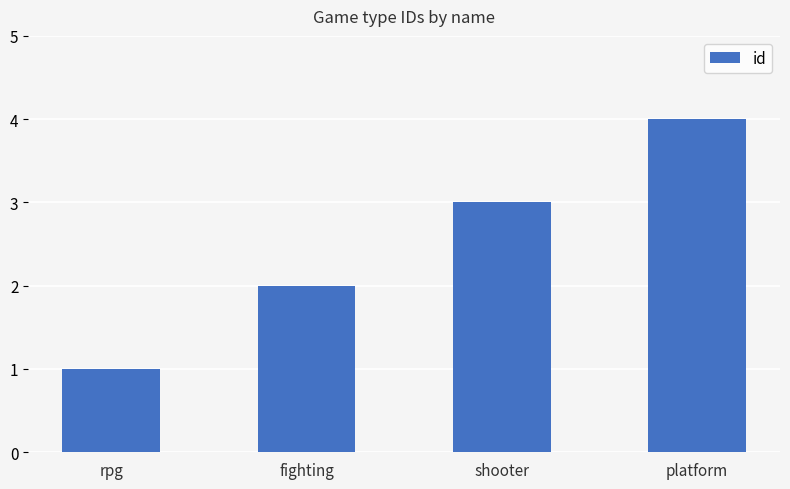

Which label corresponds to the smallest value in the chart?

rpg